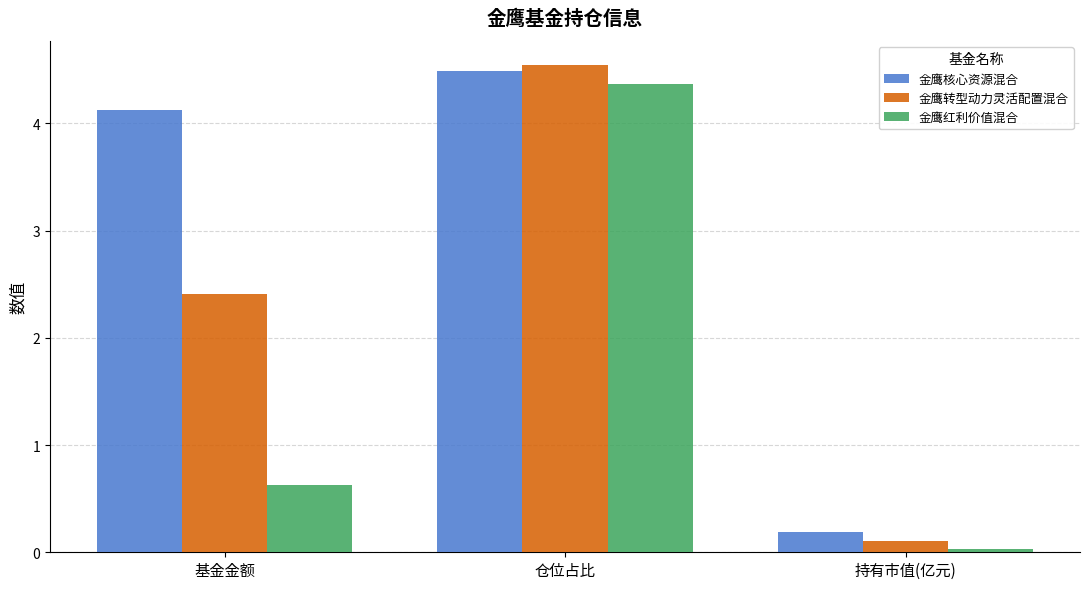

List the series in order of their peak value, highest first.

金鹰转型动力灵活配置混合, 金鹰核心资源混合, 金鹰红利价值混合